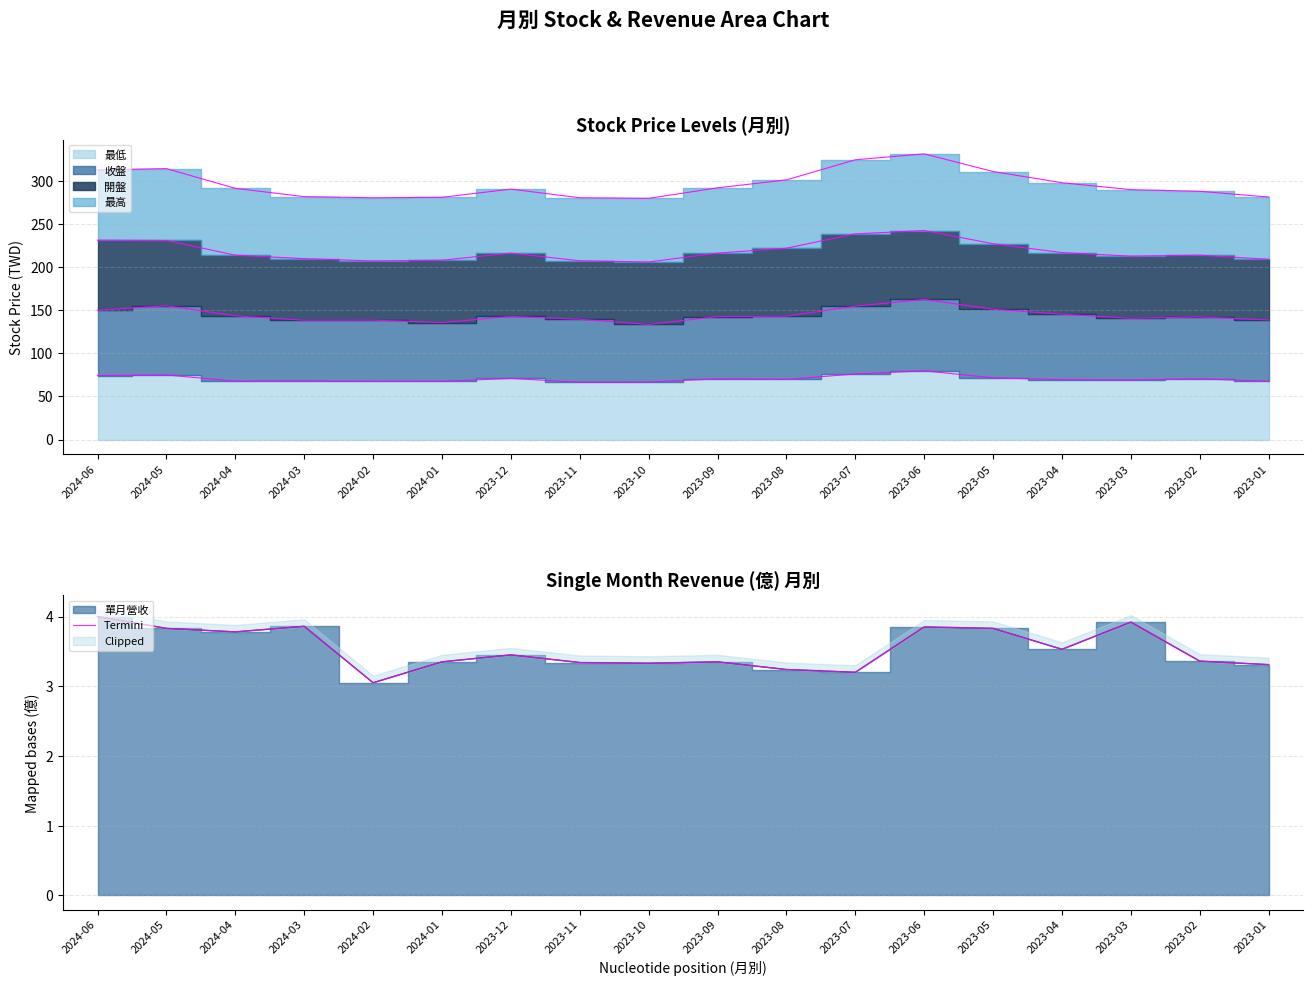

What is the label of the 18th point from the right?

2024-06